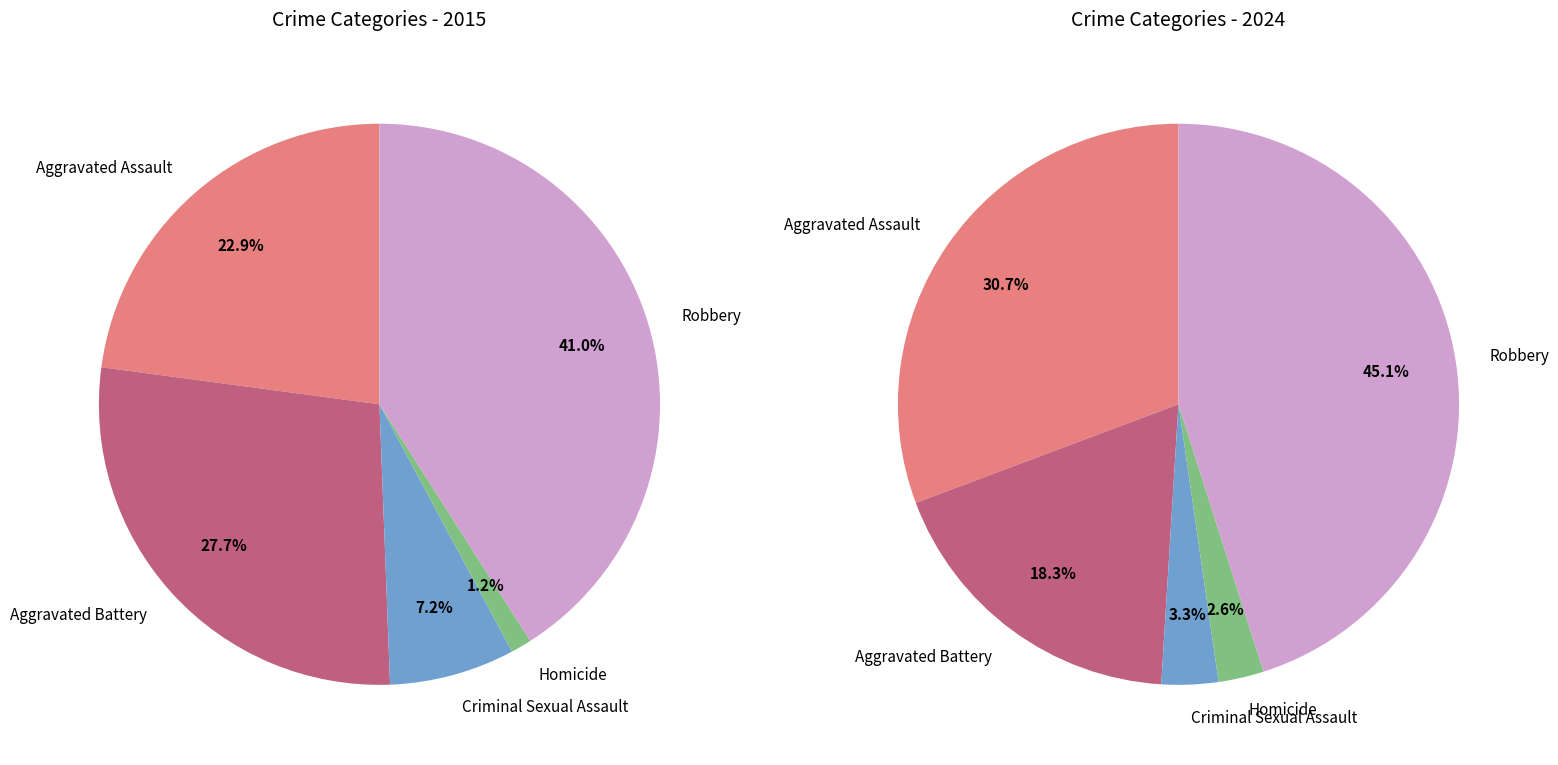

To the nearest percent, what is the difference between the Criminal Sexual Assault and Homicide slice percentages?

6%